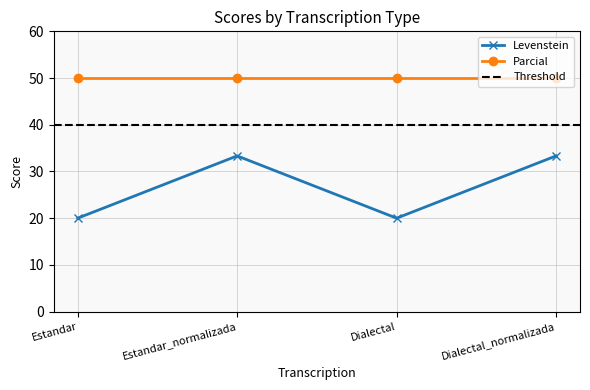

Reading left to right, what are all the values shown in this chart?

20.0	33.3	20.0	33.3